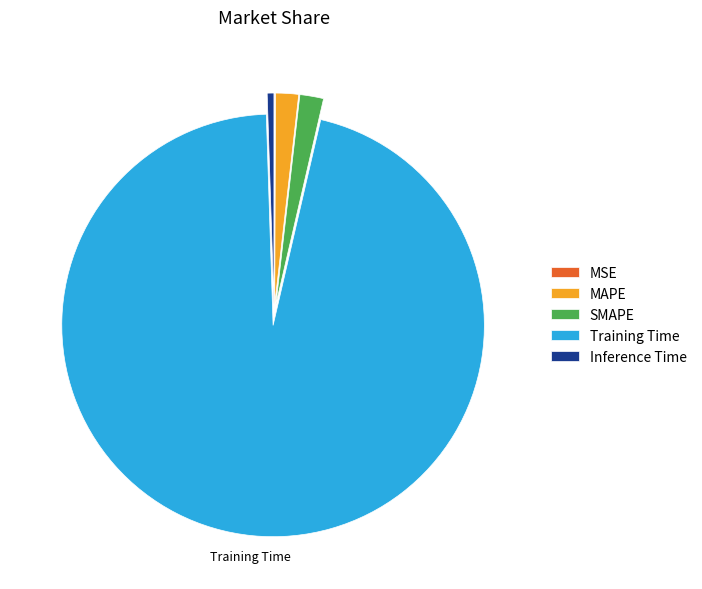

Combined, do SMAPE and Training Time account for over 50%?

Yes